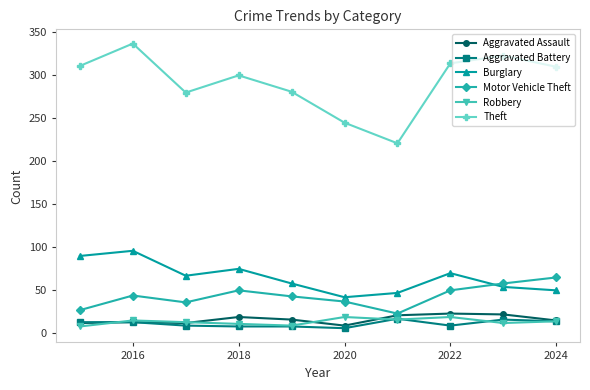

True or false: Theft has more than 1 interior local peaks.

True